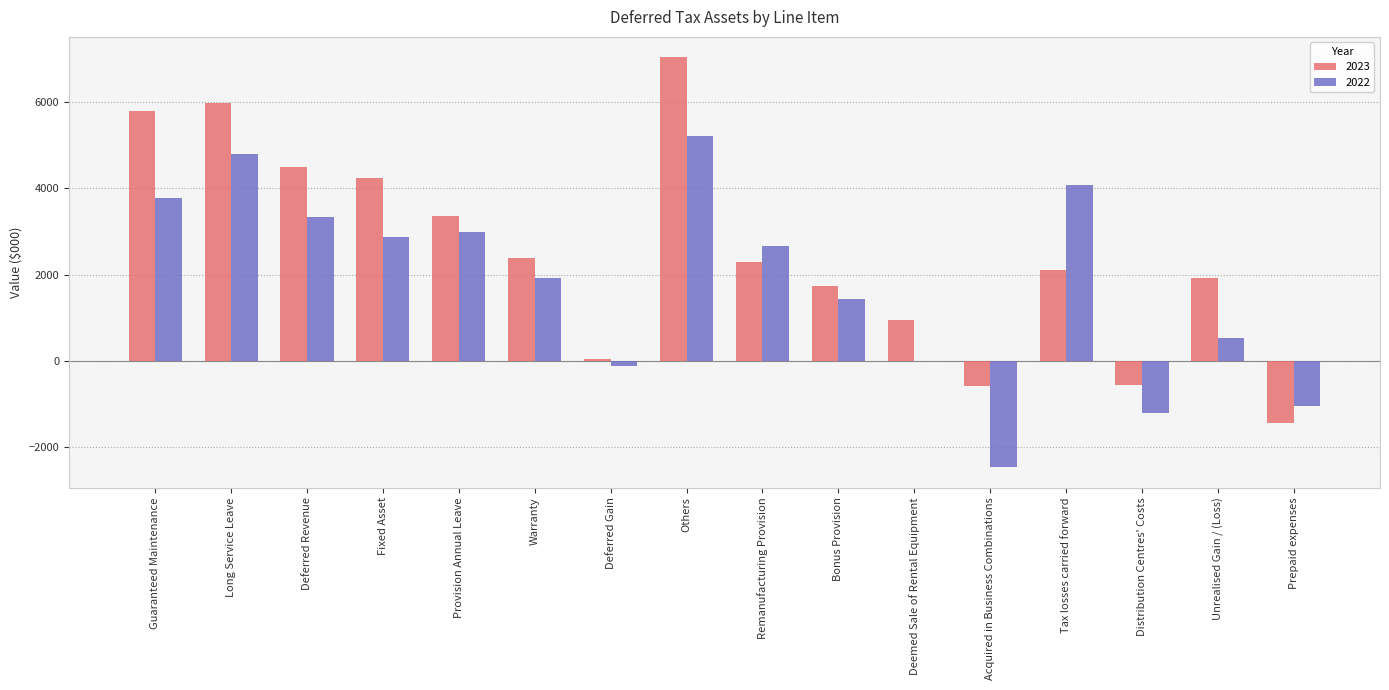

The value of 2023 at Tax losses carried forward is 2094. True or false?

True